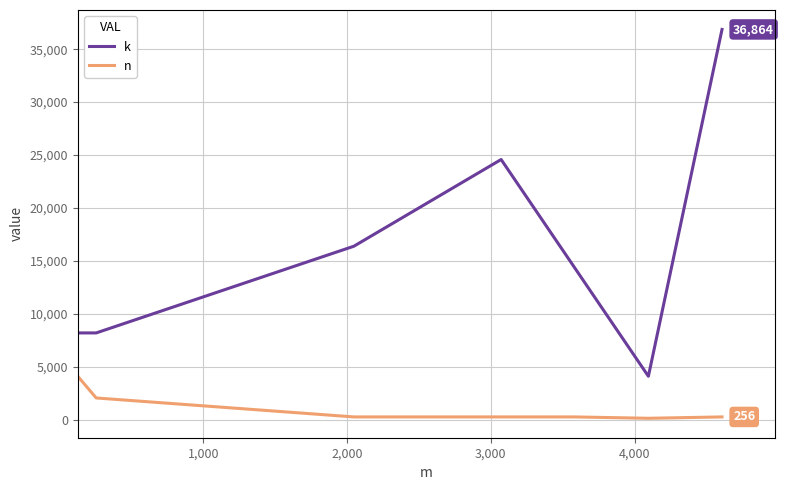

What is the difference between the second highest and second lowest values in the k series?

16384